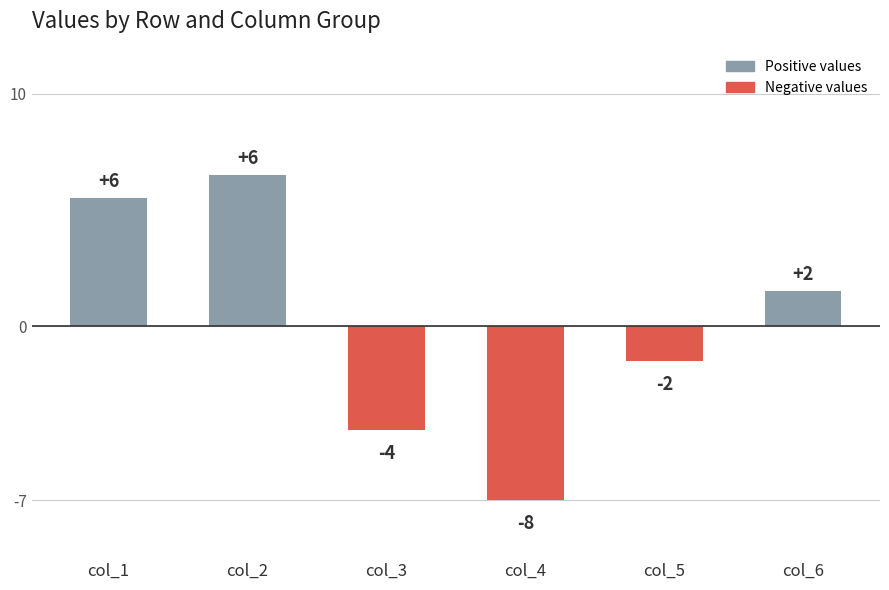

Are the bars horizontal?

No